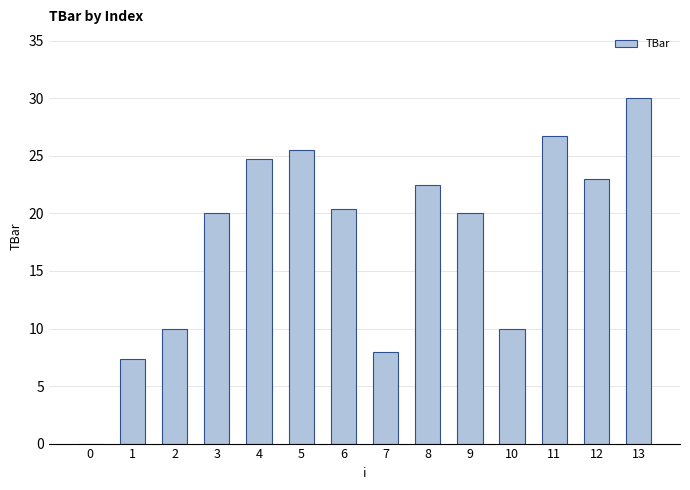

Reading left to right, what are all the values shown in this chart?

0=0.0	1=7.4	2=10.0	3=20.0	4=24.8	5=25.5	6=20.3	7=8.0	8=22.5	9=20.0	10=10.0	11=26.7	12=23.0	13=30.0